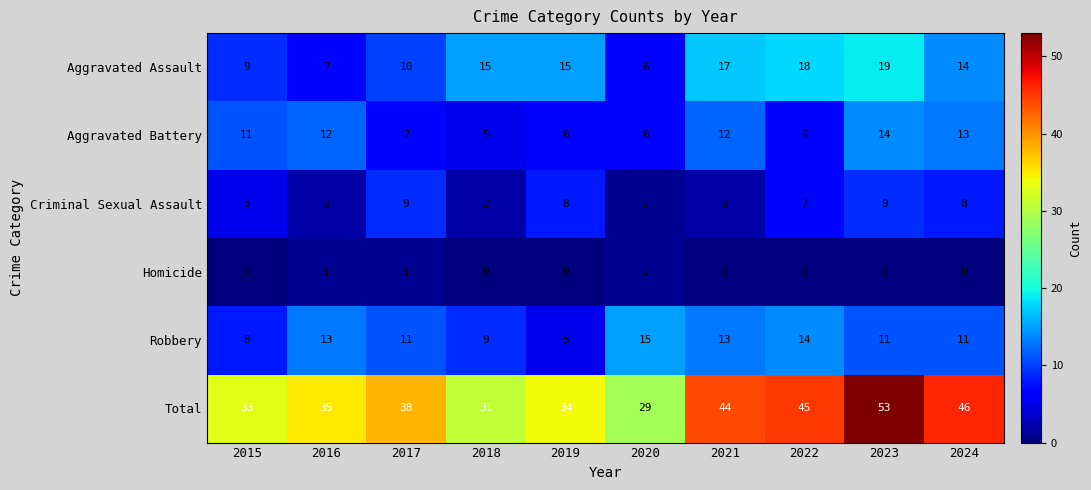

Which series has the largest range (max minus min)?

Total